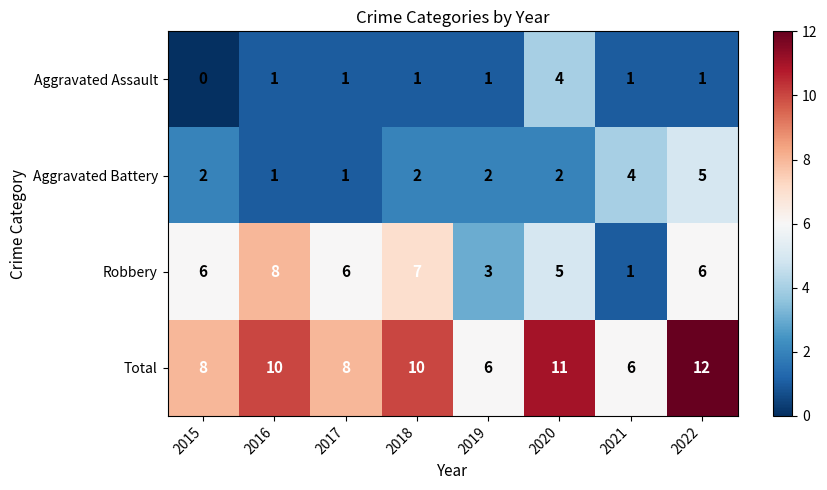

What is the difference between the maximum and minimum values in the Aggravated Assault series?

4